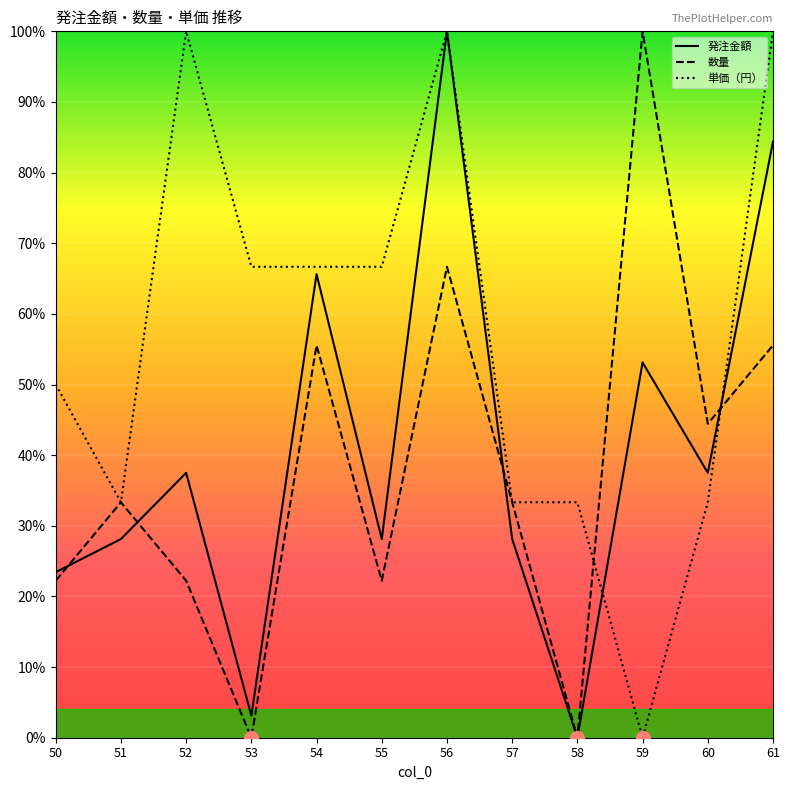

At which category is the sum across all series the highest?

56